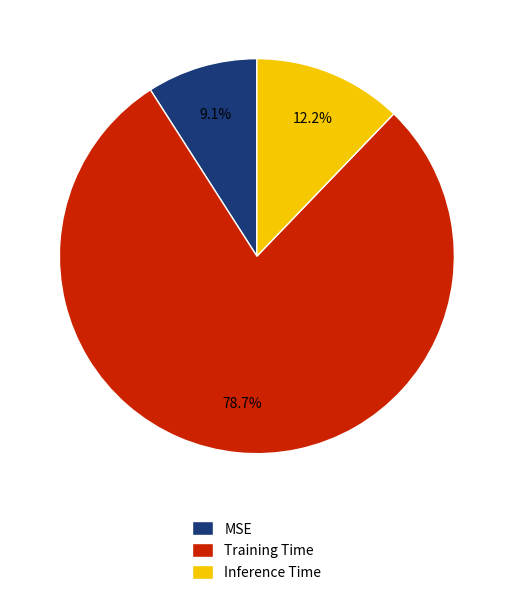

Which category has the smallest portion of the pie?

MSE